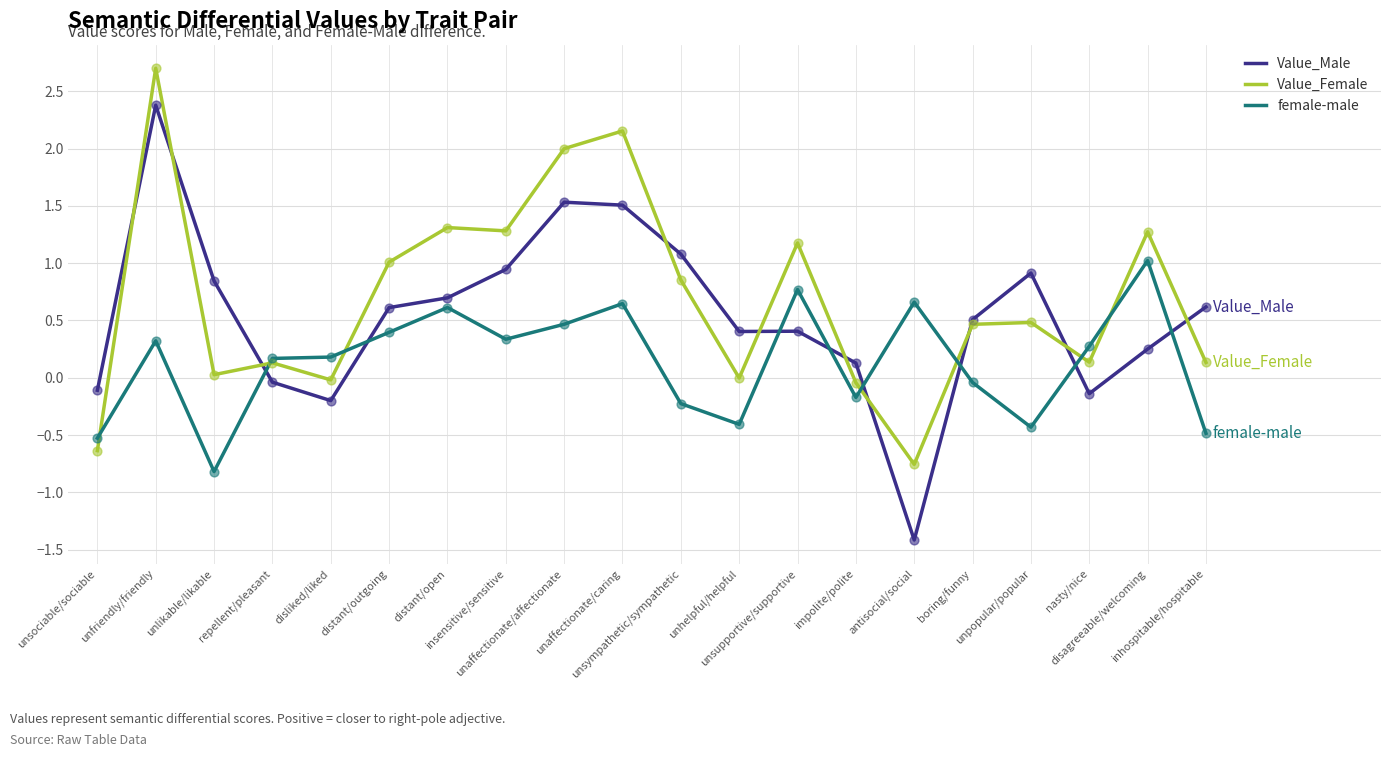

At how many categories does at least one series exceed 0?

19